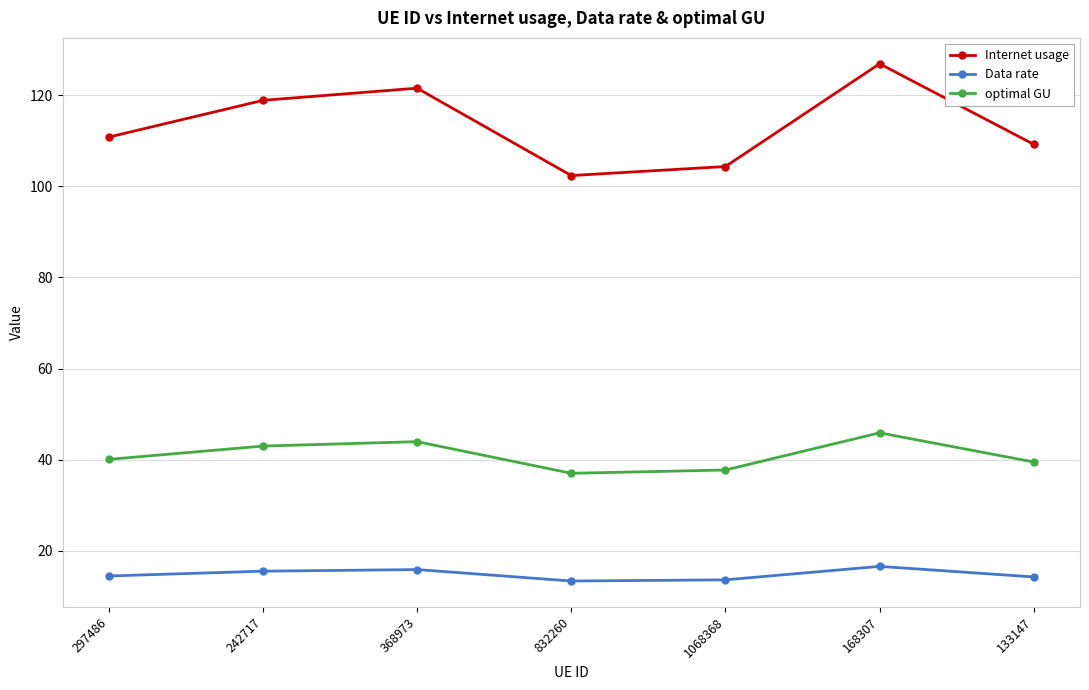

What is the difference between the highest and lowest values at 168307?

110.3